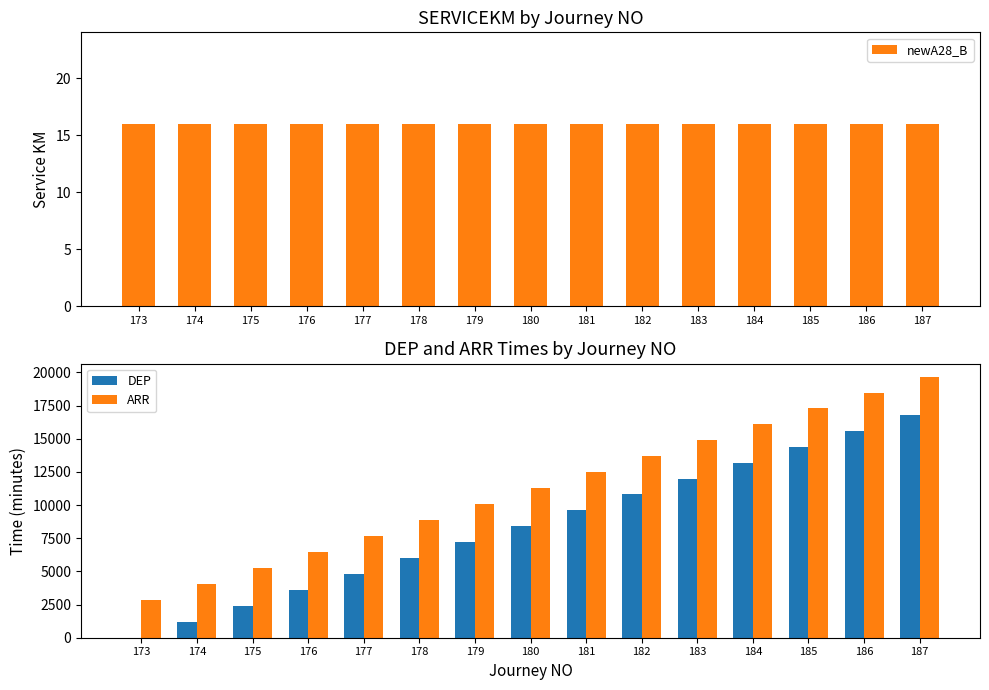

Rank the series by their average value, from highest to lowest.

ARR, DEP, newA28_B